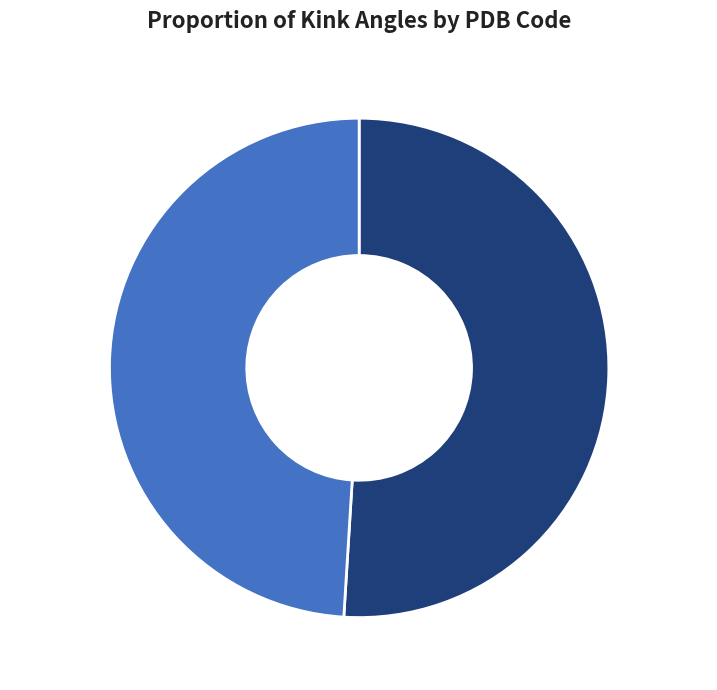

Does any single category account for the majority?

Yes